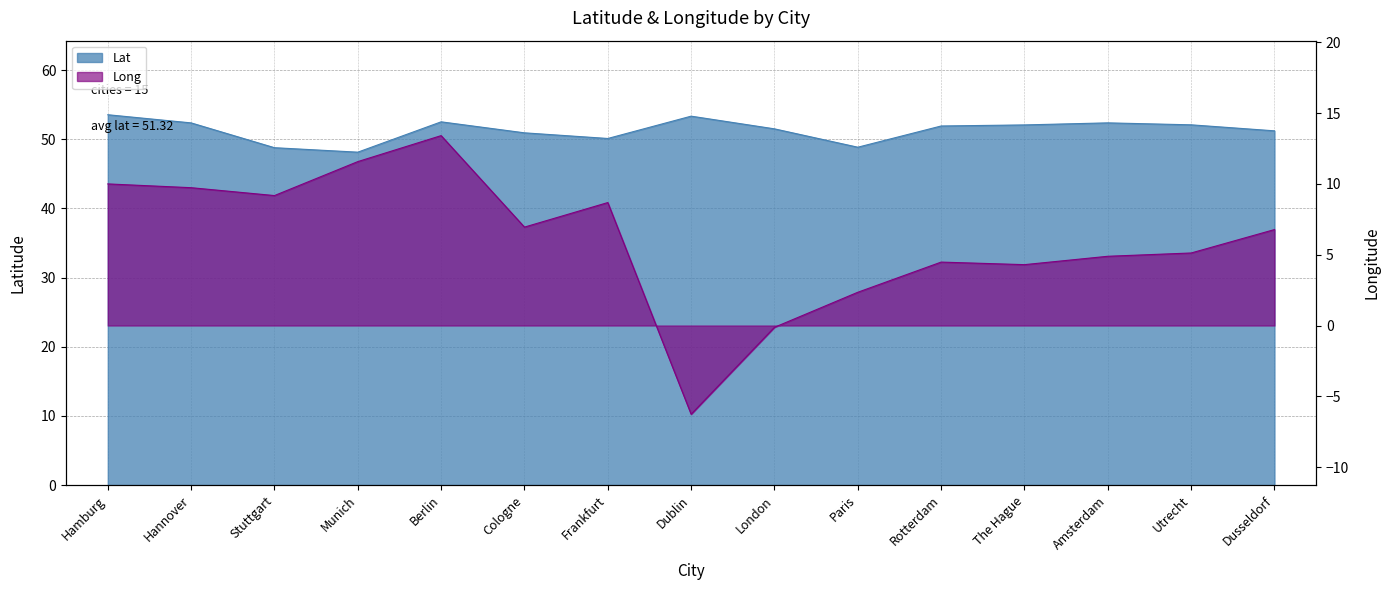

List the labels in order of Lat value, largest first.

Hamburg, Dublin, Berlin, Amsterdam, Hannover, Utrecht, The Hague, Rotterdam, London, Dusseldorf, Cologne, Frankfurt, Paris, Stuttgart, Munich